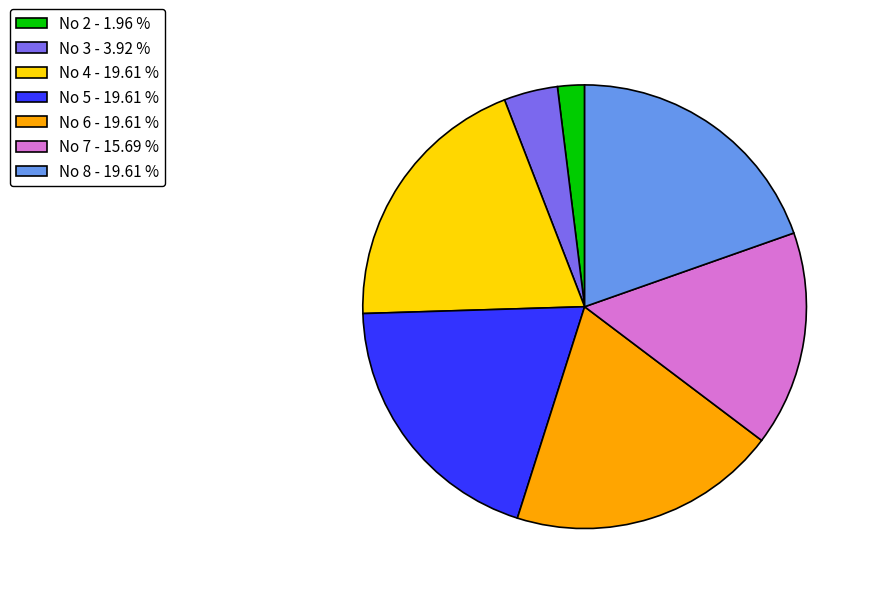

How many slices are in this pie chart?

7